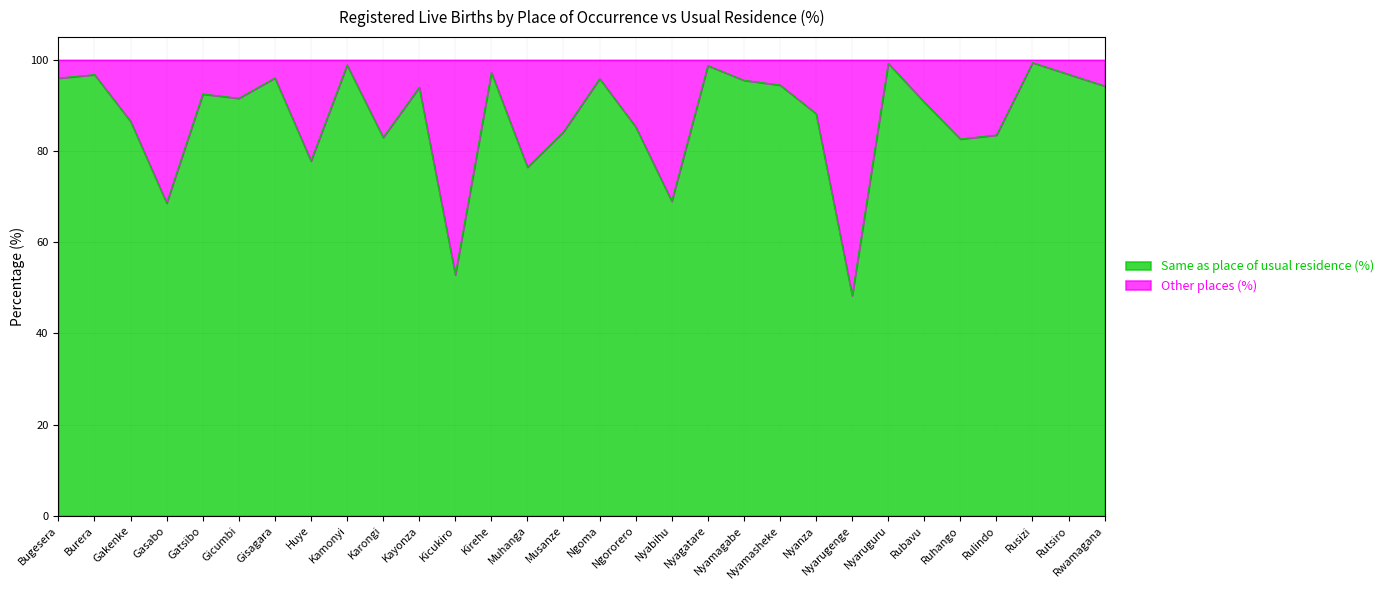

What is the greatest value displayed?

99.4